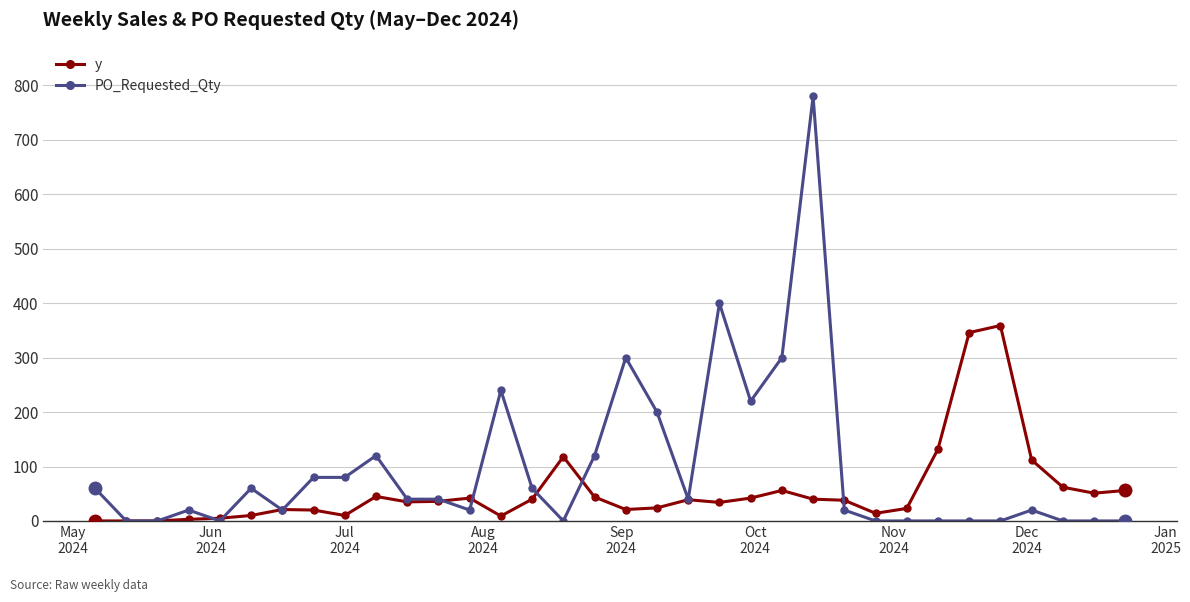

Rank the series by their average value, from highest to lowest.

PO_Requested_Qty, y